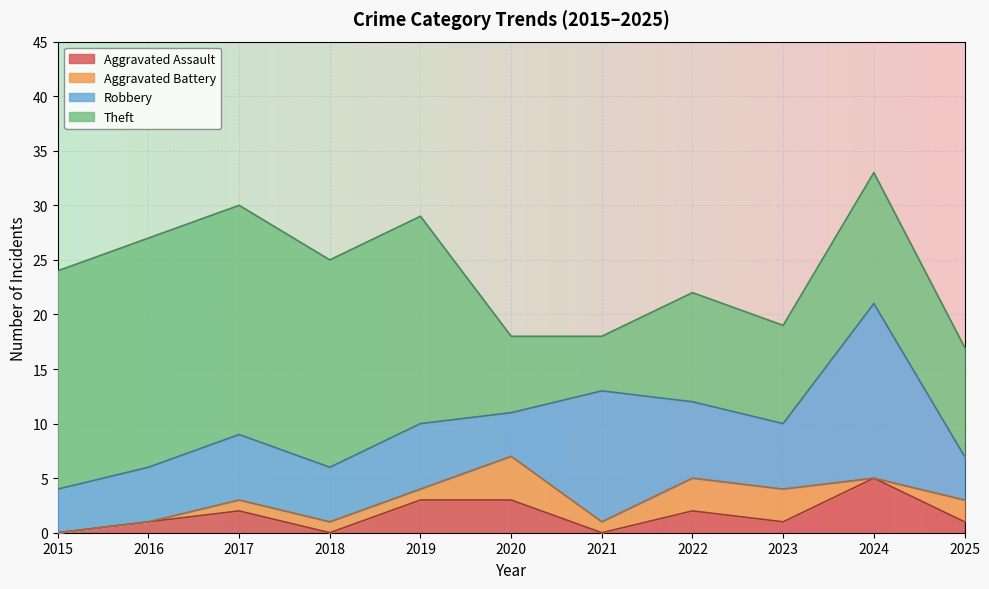

What are all the series names shown in the legend?

Aggravated Assault, Aggravated Battery, Robbery, Theft